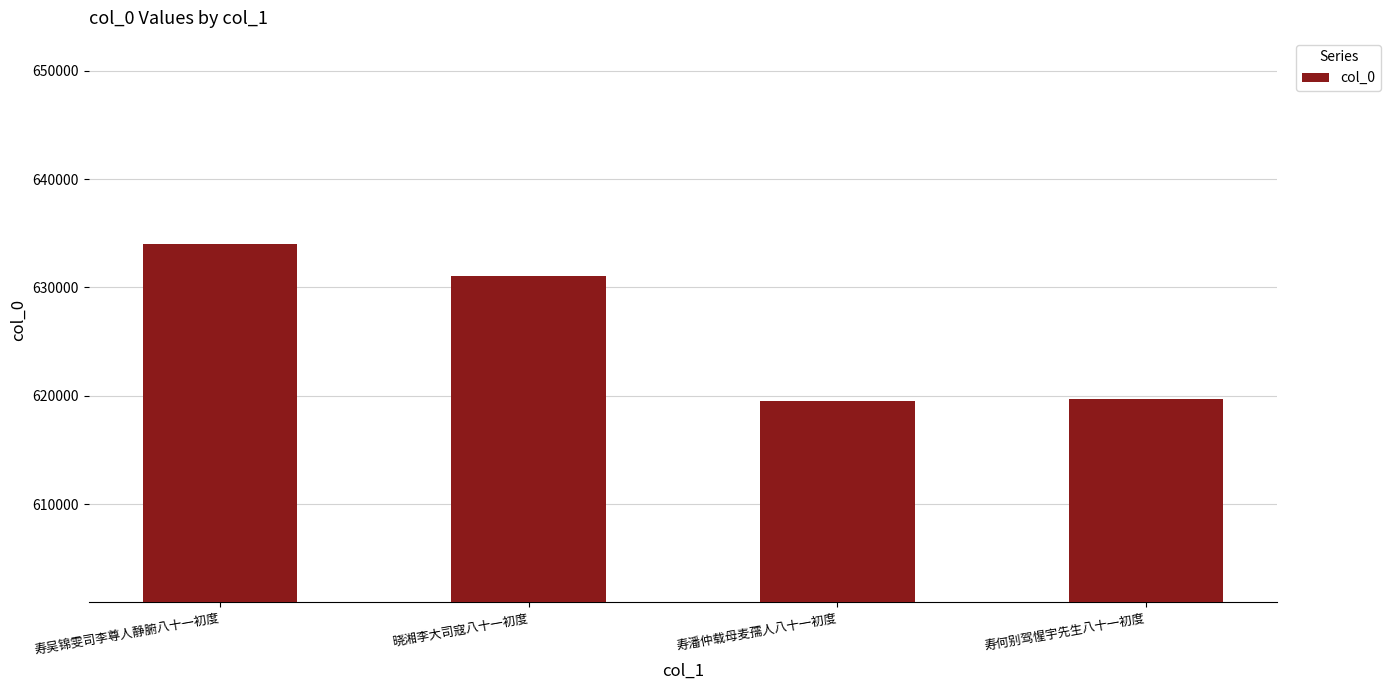

The chart shows a value of 631019 at 晓湘李大司寇八十一初度. True or false?

True